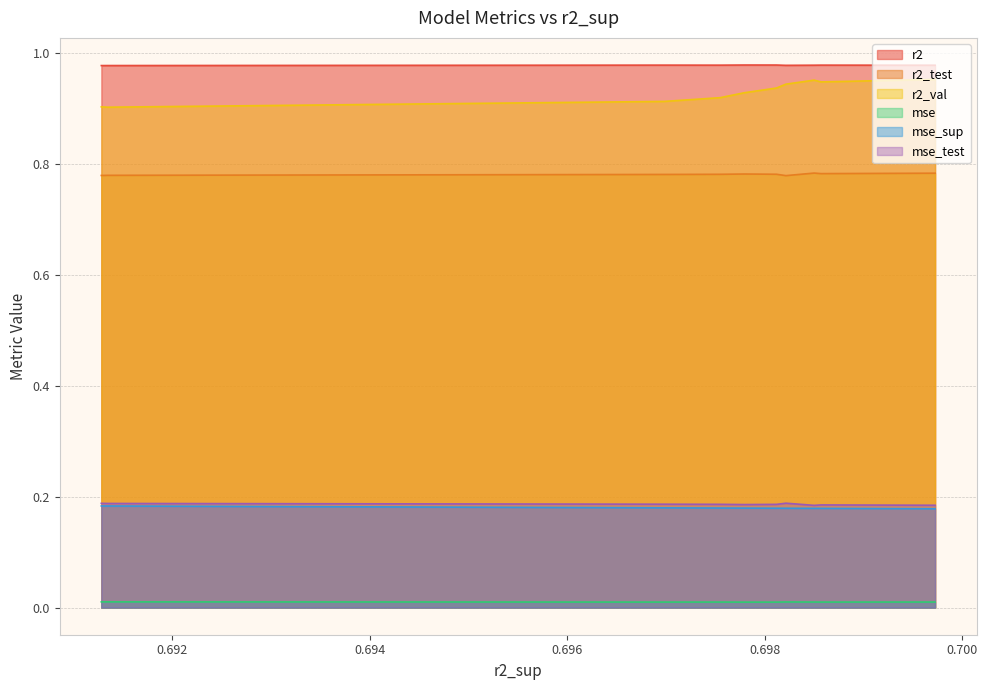

How many mse values are between 0 and 1?

10